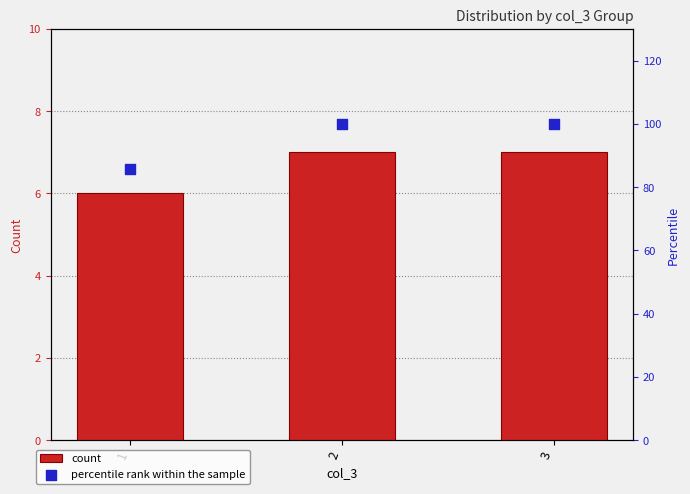

Is the value of percentile rank within the sample at 2 greater than the value of count at 3?

Yes